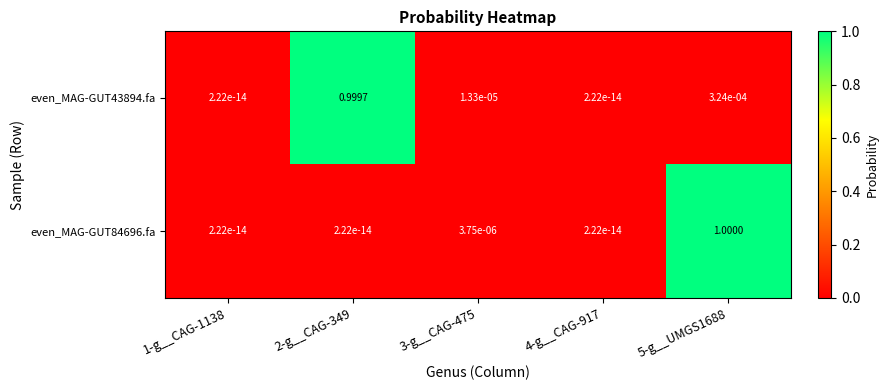

At how many categories does at least one series exceed 0?

5